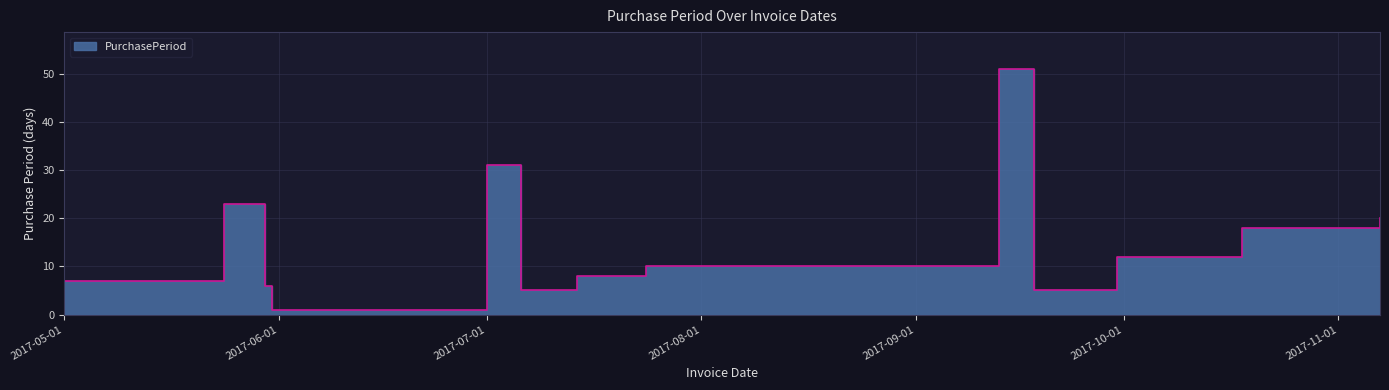

Reading left to right, extract all data points from this chart.

7	23	6	1	31	5	8	10	51	5	12	18	20